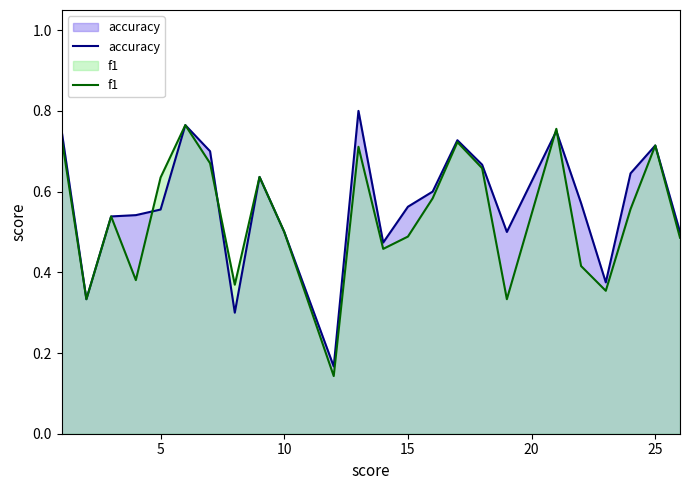

Rank the series by their maximum value, from lowest to highest.

f1, accuracy